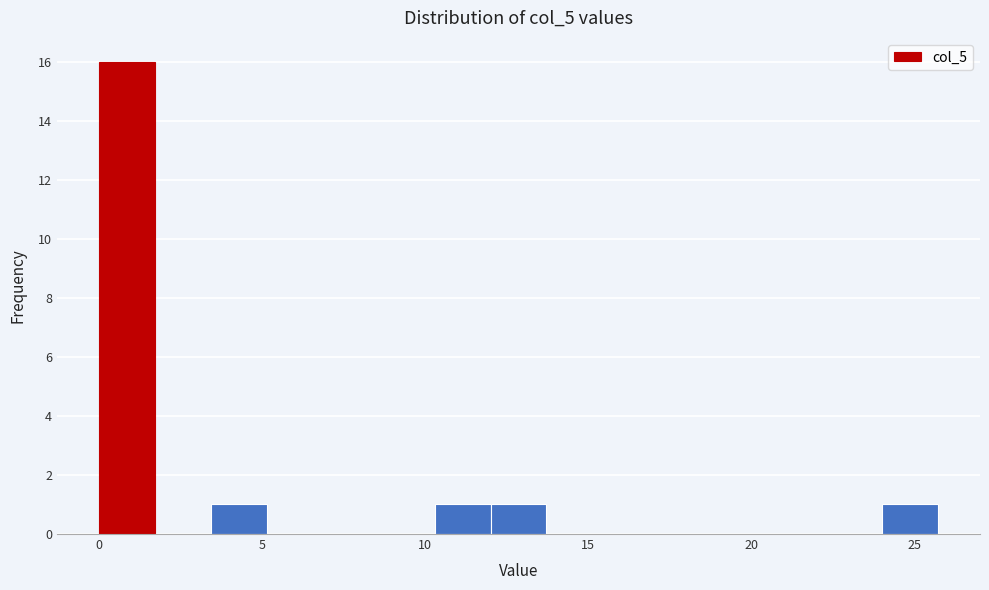

Read against the x-axis, roughly where is the centre of the tallest bar?

1.0